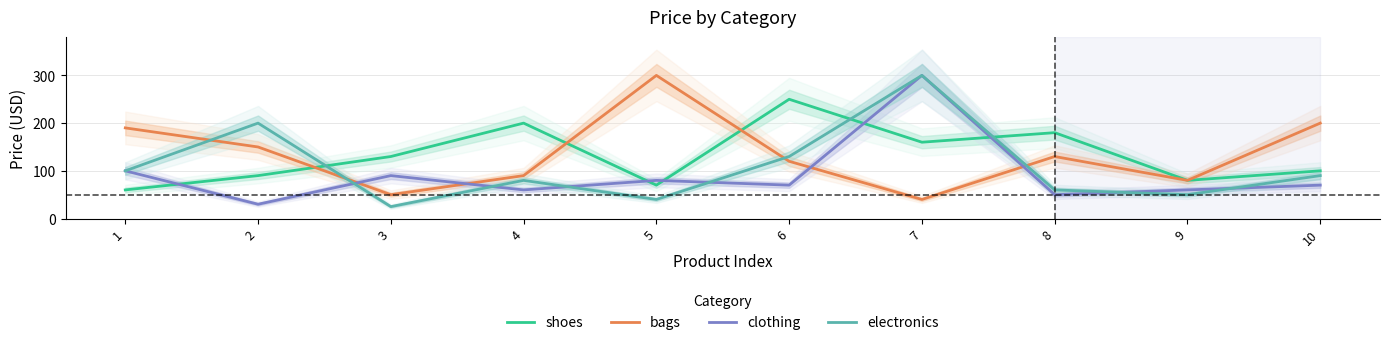

Rank the series by their maximum value, from lowest to highest.

shoes, bags, clothing, electronics